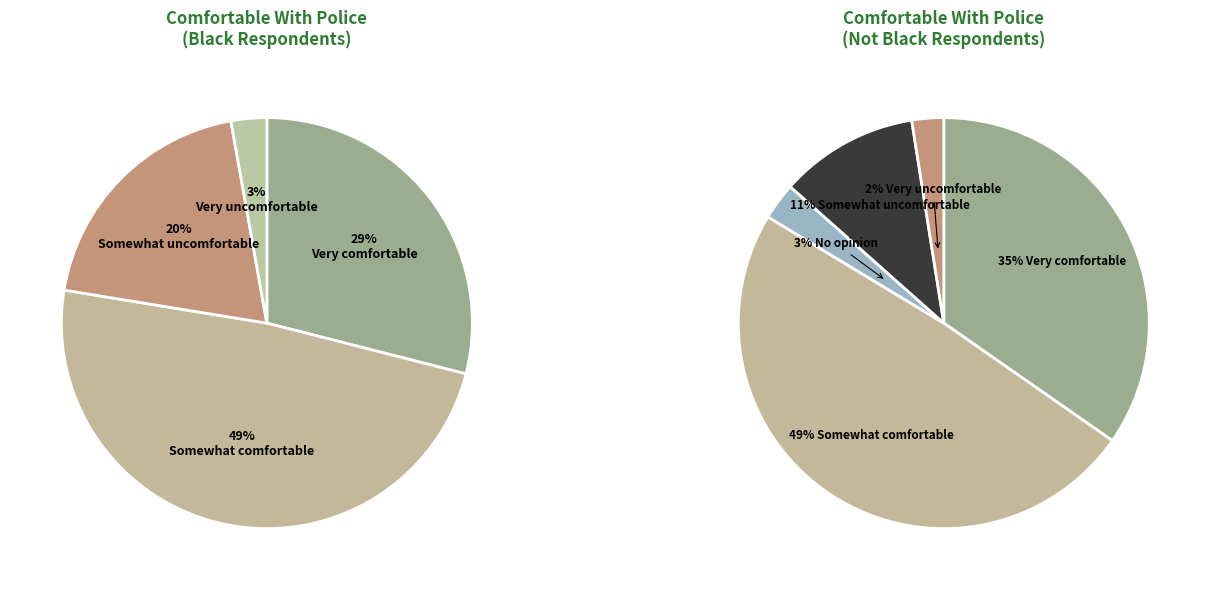

To the nearest percent, what is the combined percentage of Not Black and Black?

100%